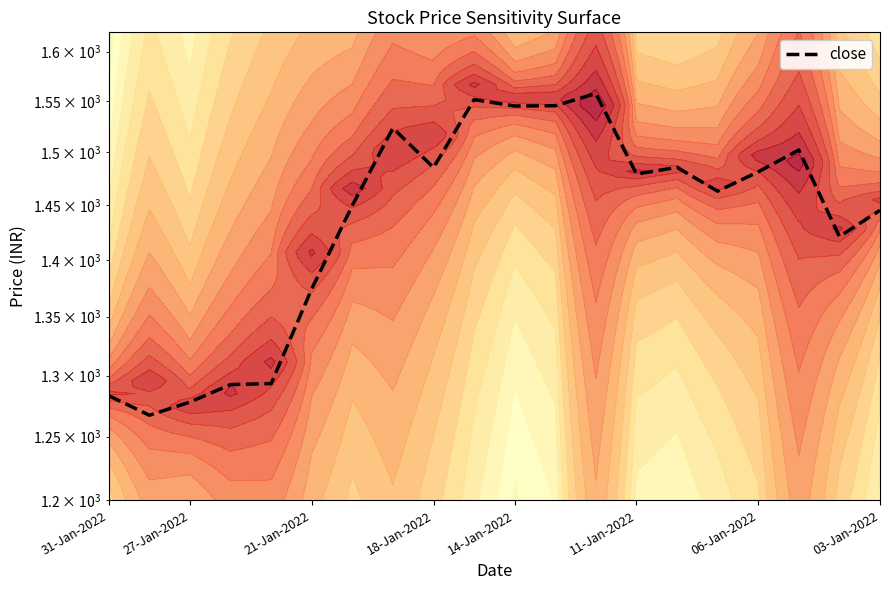

The chart shows a value of 2523.0 at 18-Jan-2022. True or false?

False